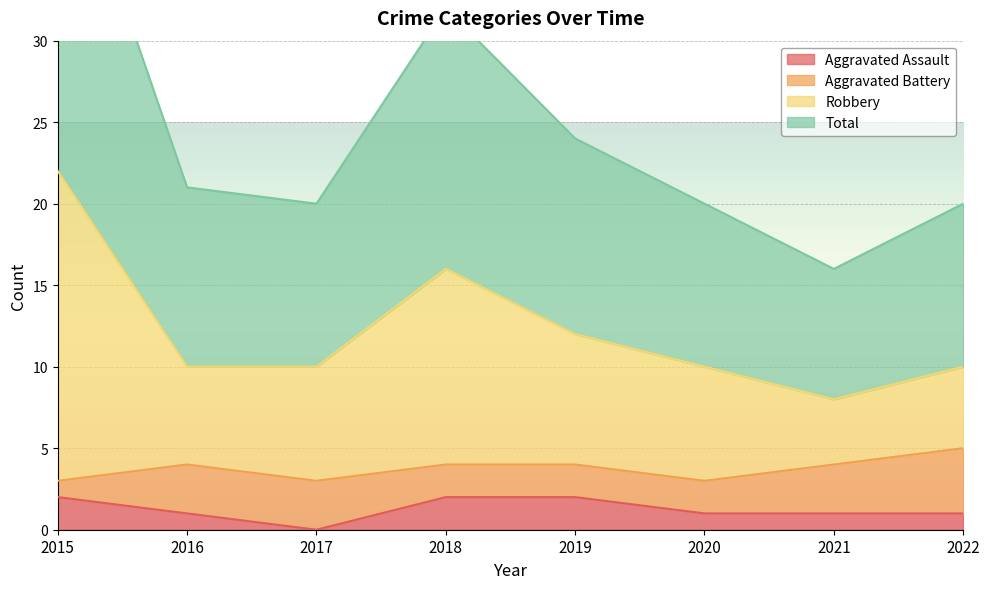

The value of Total at 2019 is 24. True or false?

True